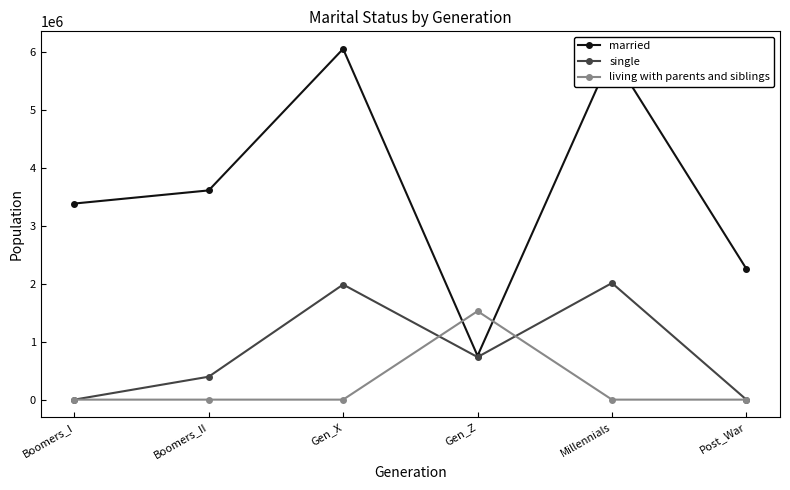

What is the difference between the maximum and second lowest values in the living with parents and siblings series?

1528600